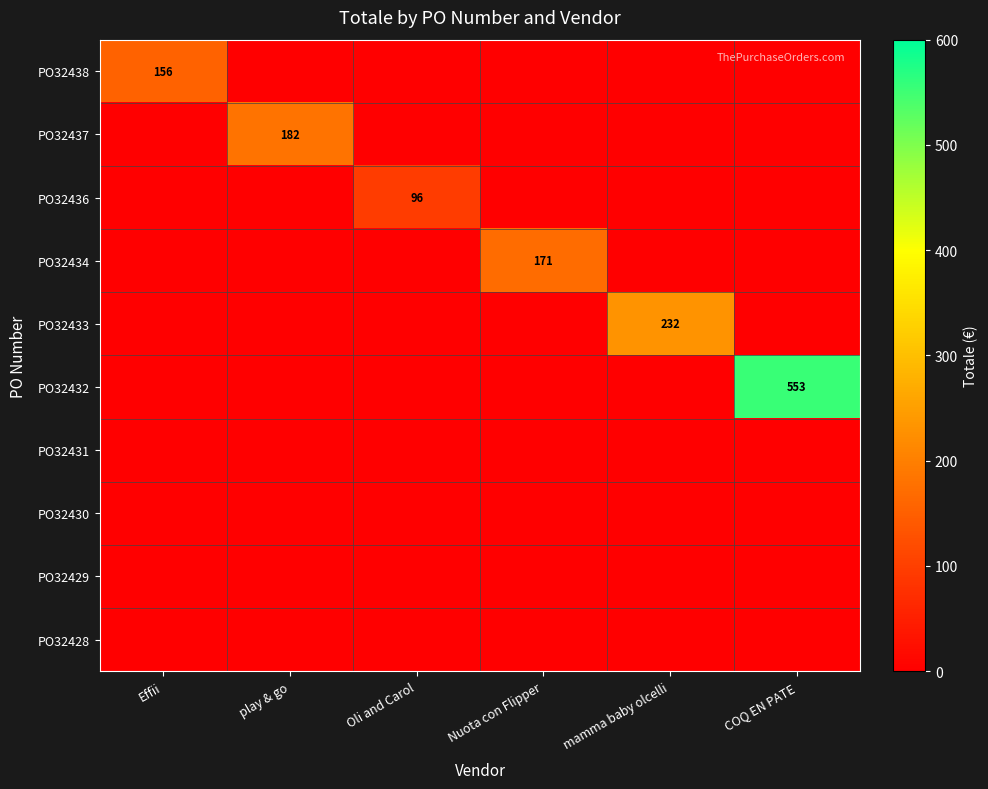

How many data points does each series have?

6